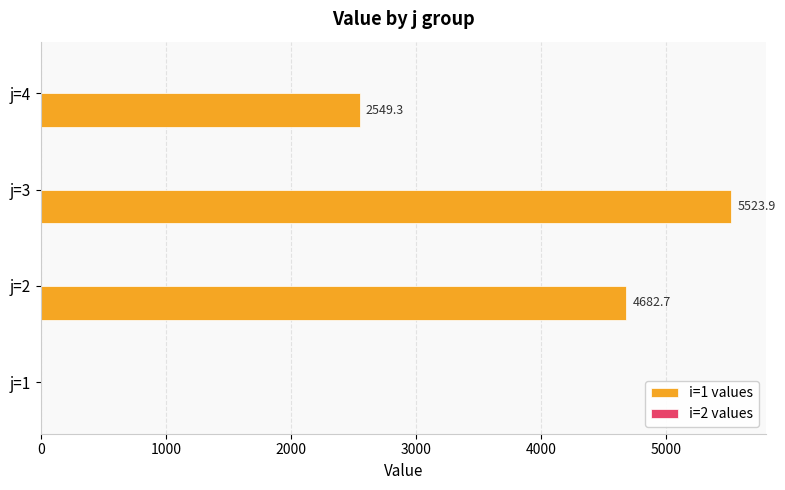

Which category has the highest value across all series?

j=3